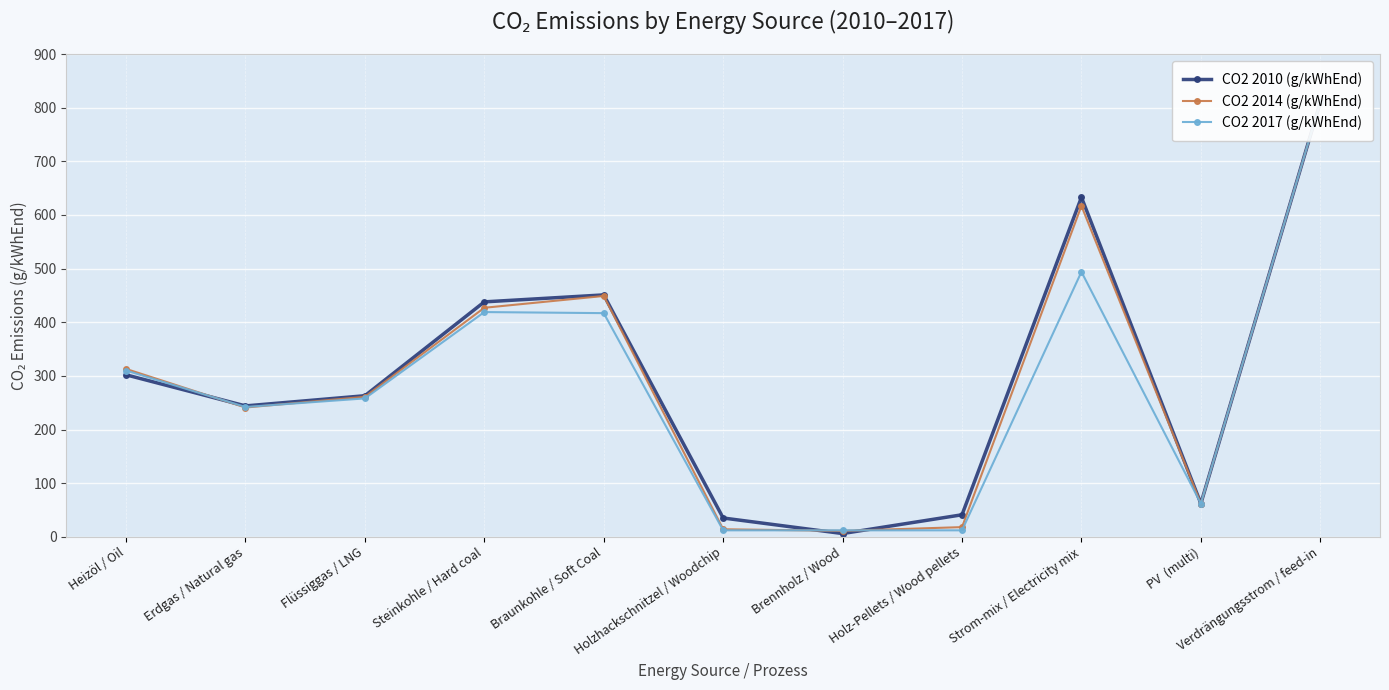

At which label does CO2 2017 (g/kWhEnd) reach its peak?

Verdrängungsstrom / feed-in